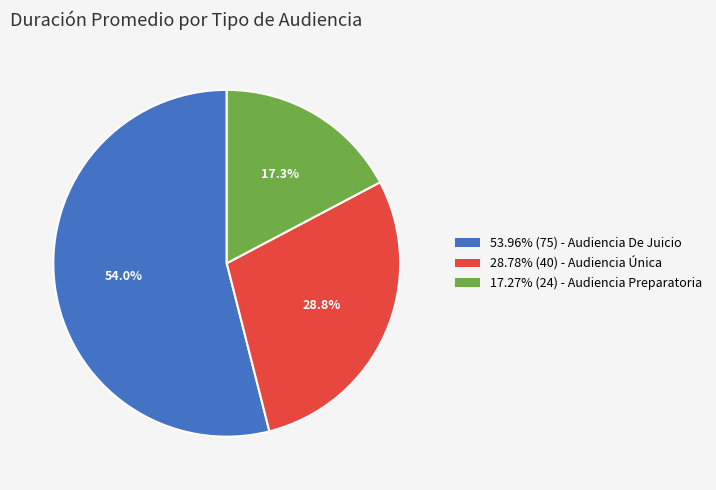

What portion of the pie excludes 28.78% (40) - Audiencia Única?

71.2%